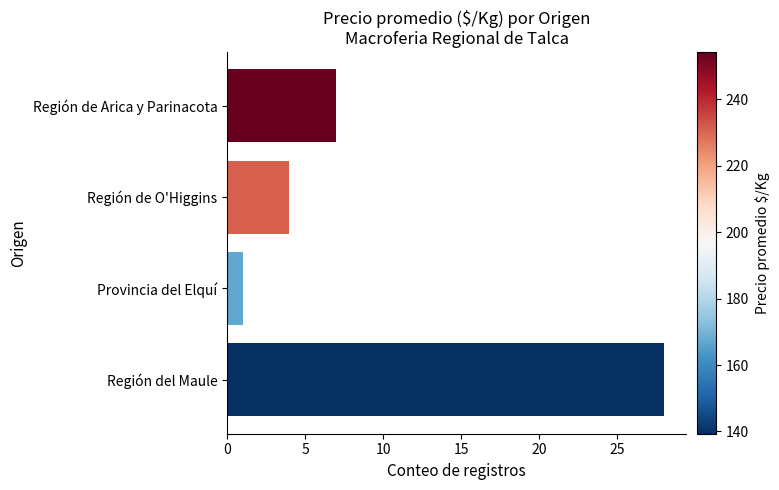

What is the difference between the second highest and second lowest values?

3